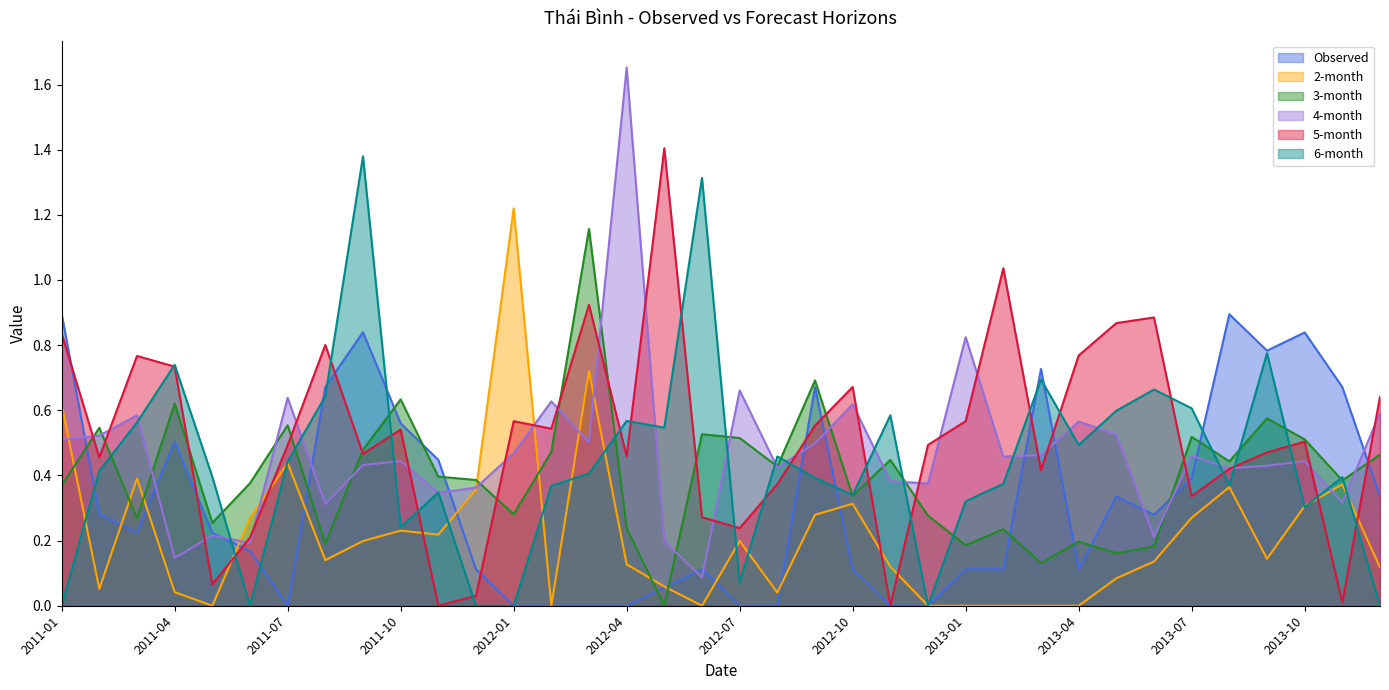

At 2013-08, list the series in order from largest to smallest.

Observed, 3-month, 4-month, 5-month, 6-month, 2-month